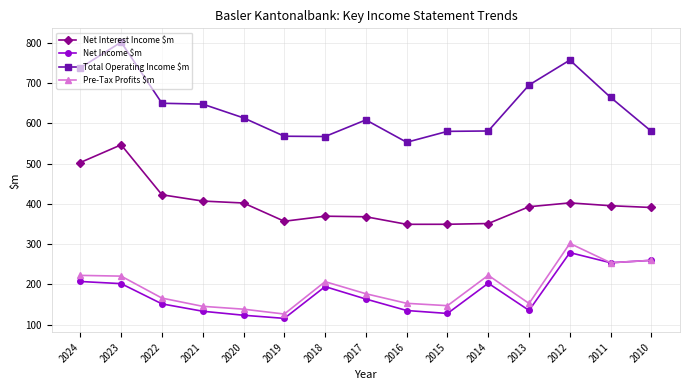

What is the sum of the Net Income $m values at 2014 and 2010?

462.4